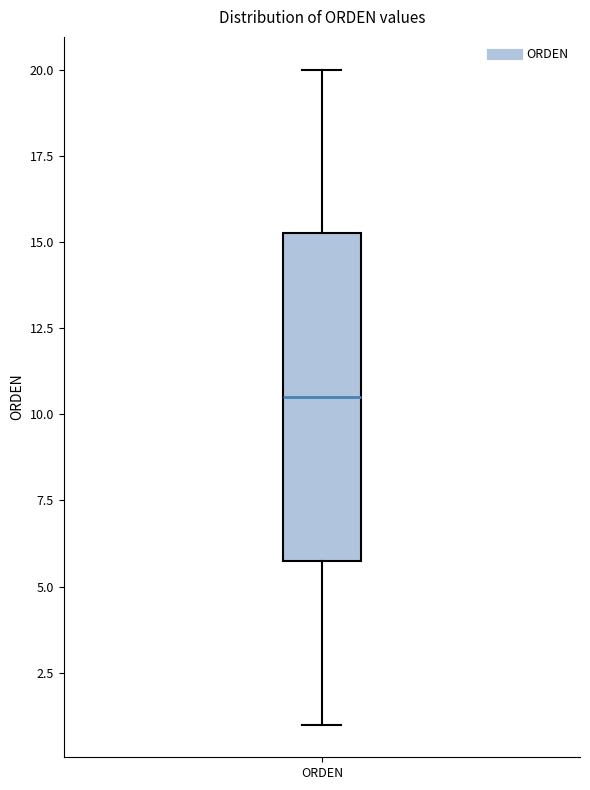

Read this box plot against the y-axis: the position of the median line, the range covered by the box, and the ends of both whiskers. The values are not printed on the chart, so give them approximately, as read against the axis.

median 10.5, box 6.0 to 15.5, whiskers 1.0 to 20.0